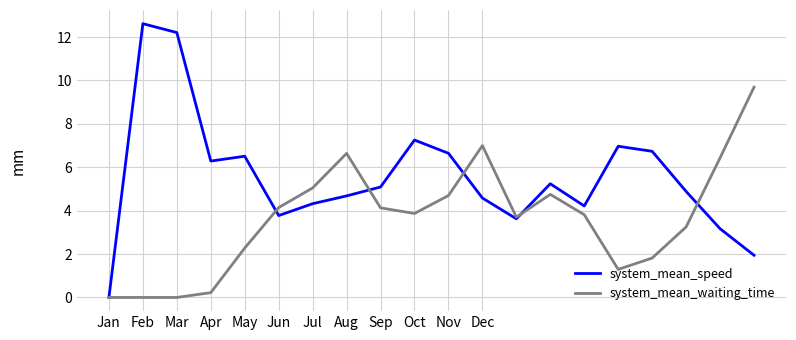

Which series has the widest spread of values?

system_mean_speed